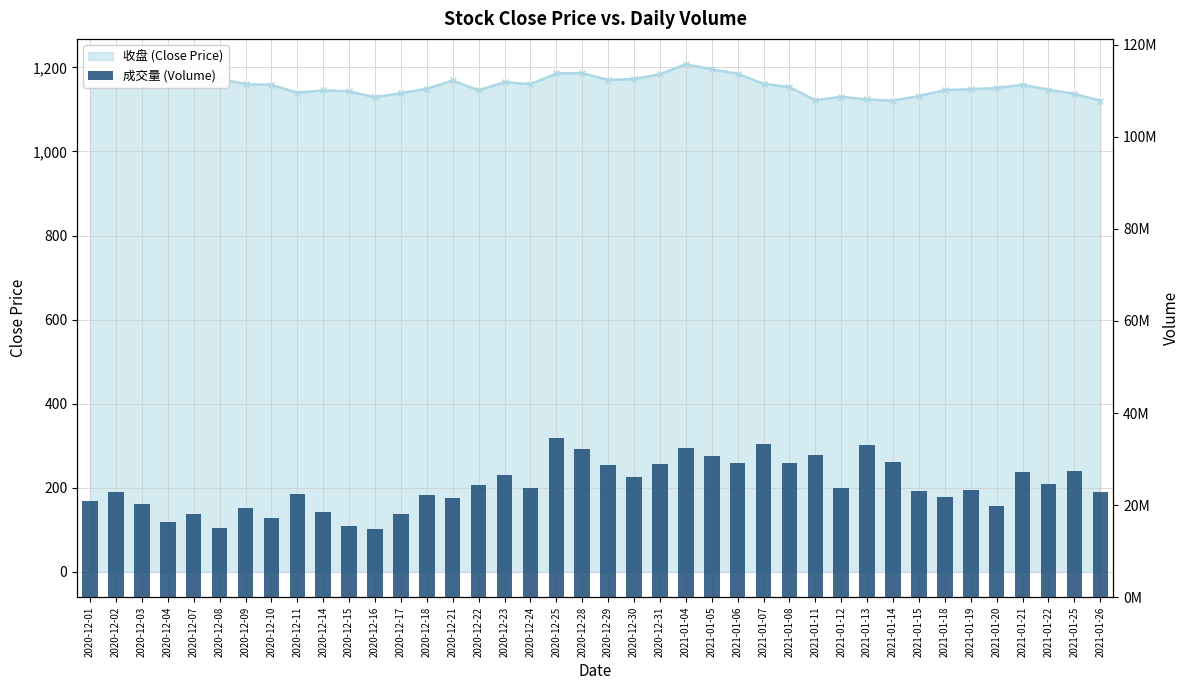

Rank the categories by value from lowest to highest.

2020-12-16, 2020-12-08, 2020-12-15, 2020-12-04, 2020-12-10, 2020-12-07, 2020-12-17, 2020-12-14, 2020-12-09, 2021-01-20, 2020-12-03, 2020-12-01, 2020-12-21, 2021-01-18, 2020-12-18, 2020-12-11, 2020-12-02, 2021-01-26, 2021-01-15, 2021-01-19, 2020-12-24, 2021-01-12, 2020-12-22, 2021-01-22, 2020-12-30, 2020-12-23, 2021-01-21, 2021-01-25, 2020-12-29, 2020-12-31, 2021-01-08, 2021-01-06, 2021-01-14, 2021-01-05, 2021-01-11, 2020-12-28, 2021-01-04, 2021-01-13, 2021-01-07, 2020-12-25